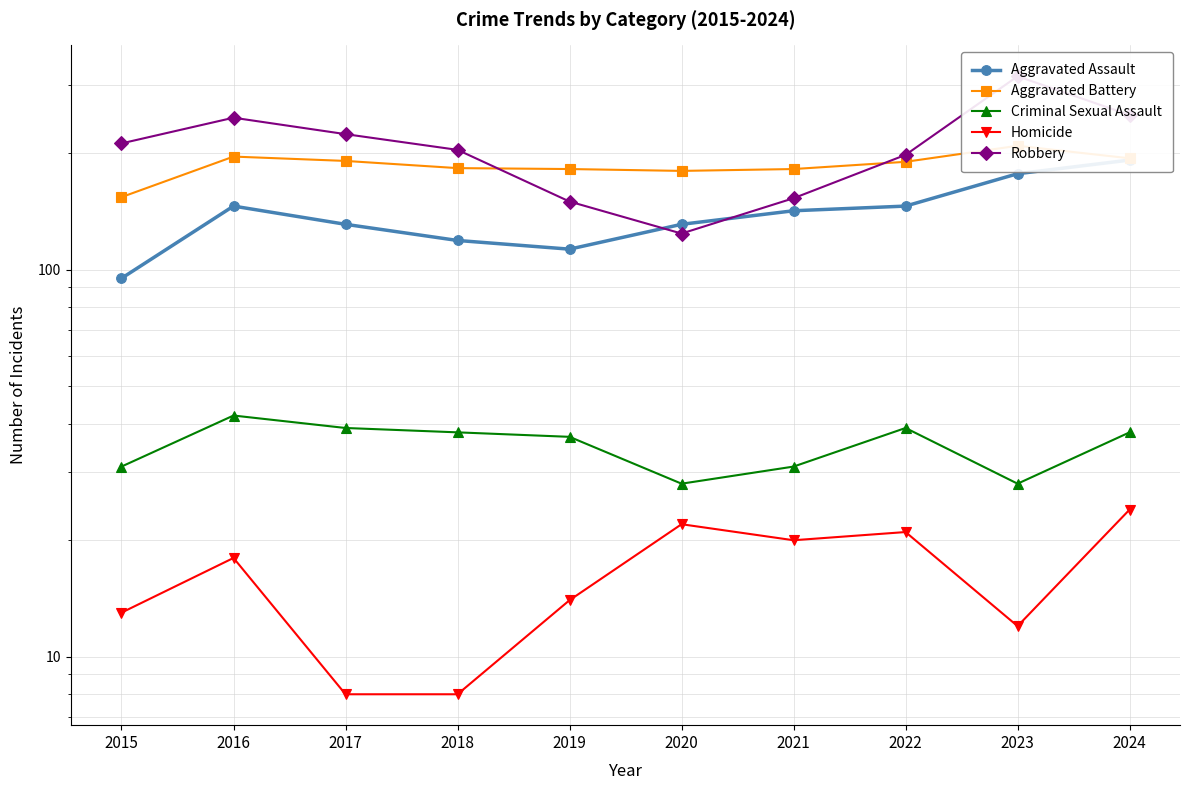

What is the highest value of the Aggravated Battery series?

209